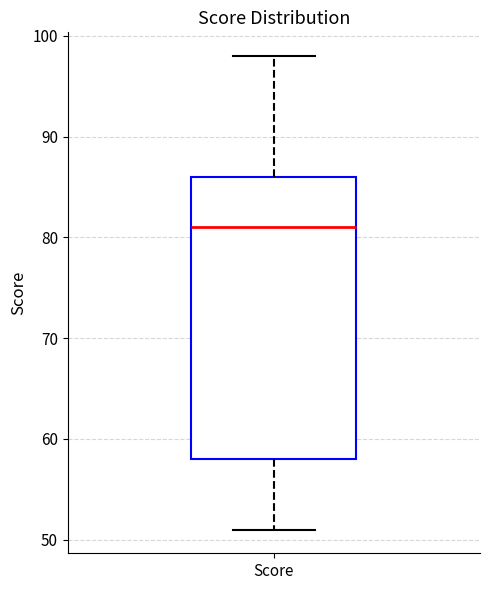

Transcribe this box plot: give where the median line is, the range the box spans, and where the two whiskers end, as read against the y-axis. The values are not printed on the chart, so give them approximately, as read against the axis.

median 81, box 58 to 86, whiskers 51 to 98